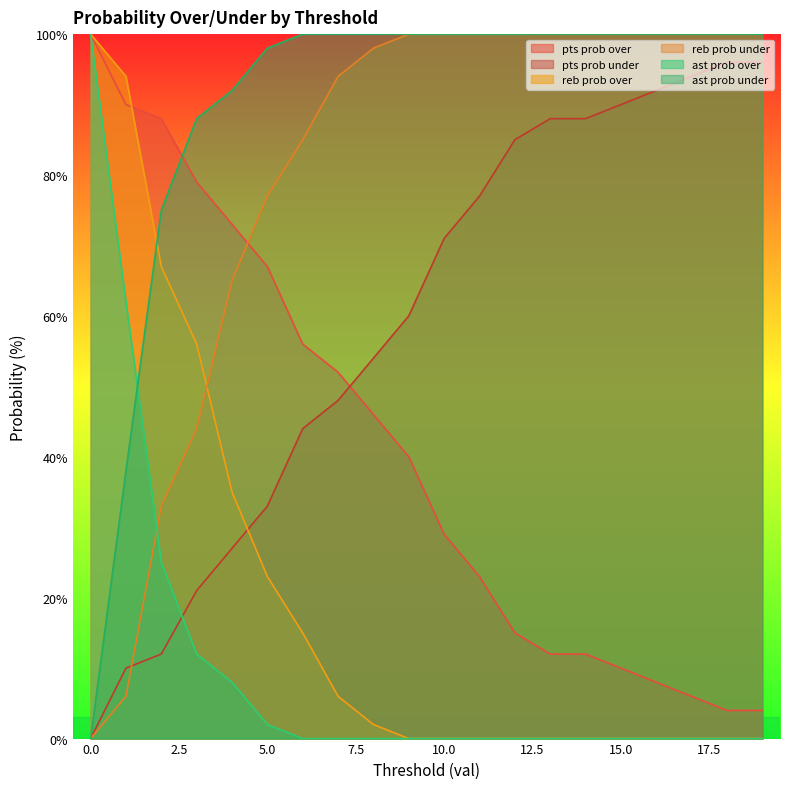

How many values in reb prob over are above zero?

9